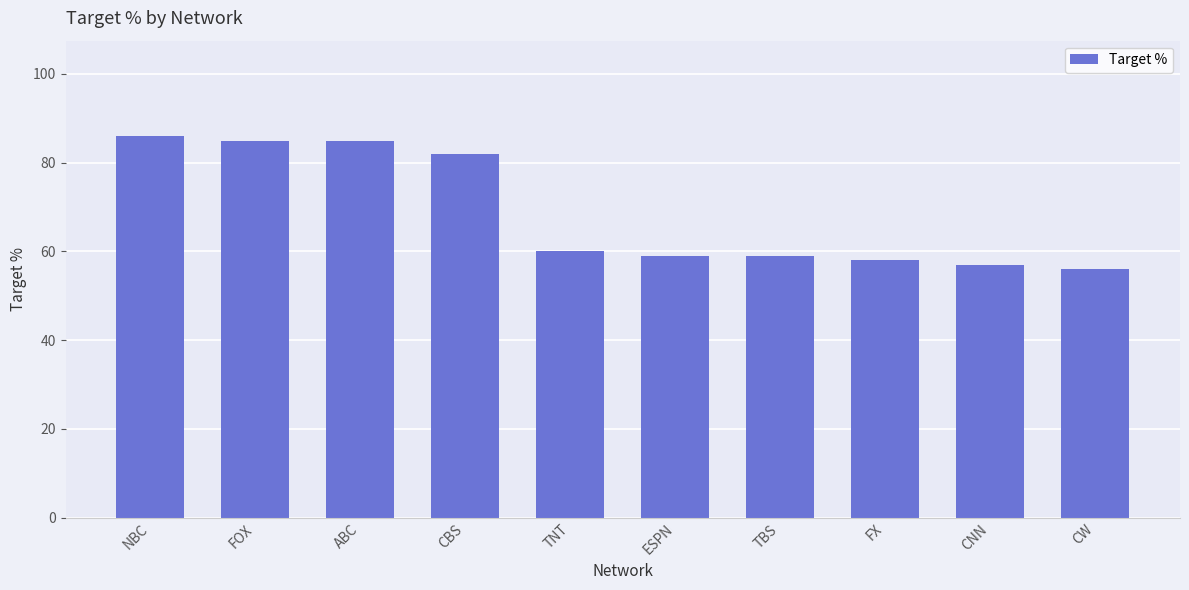

What is the average value?

69